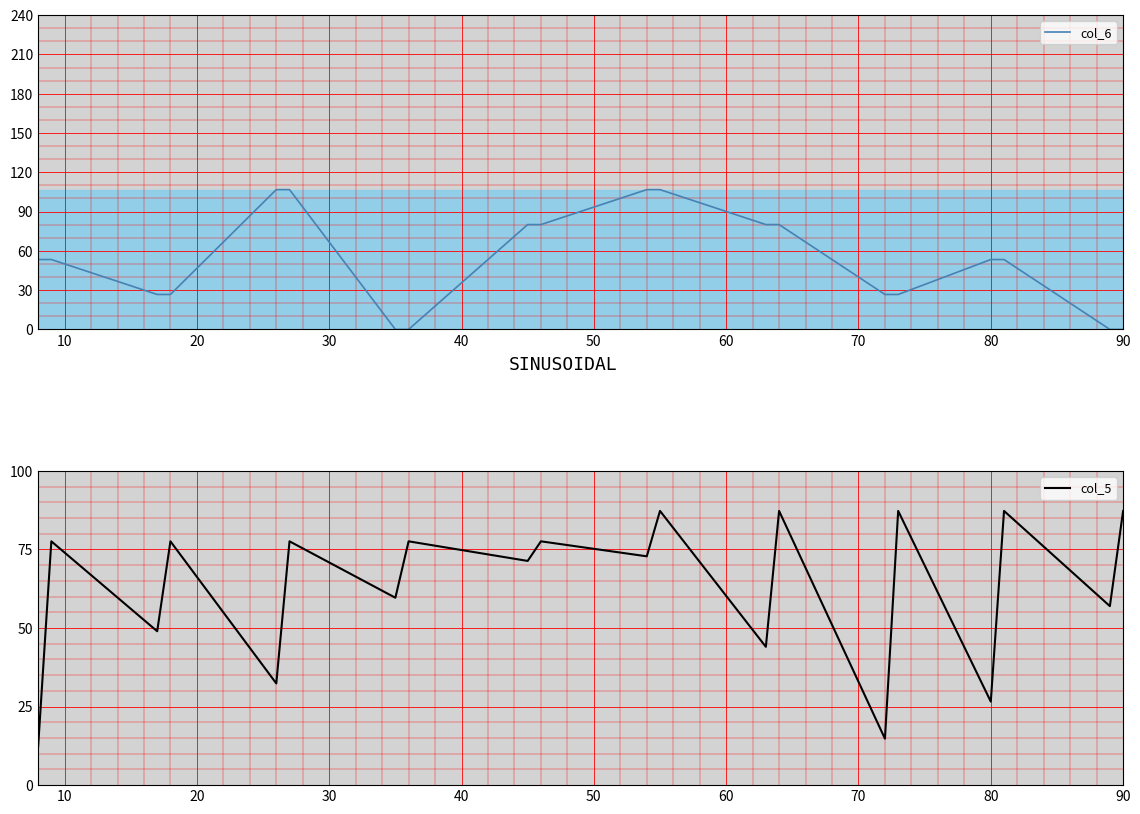

What is the minimum value for col_5?

12.2